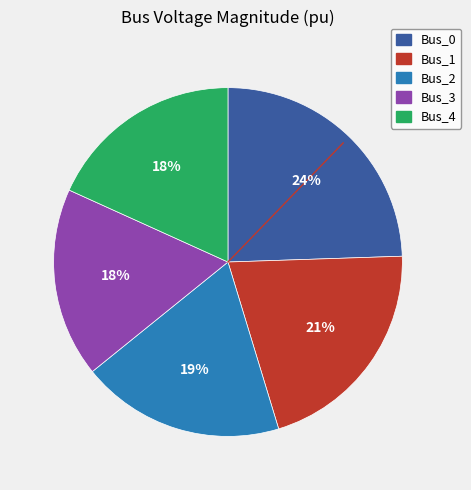

How many segments does this pie chart have?

5